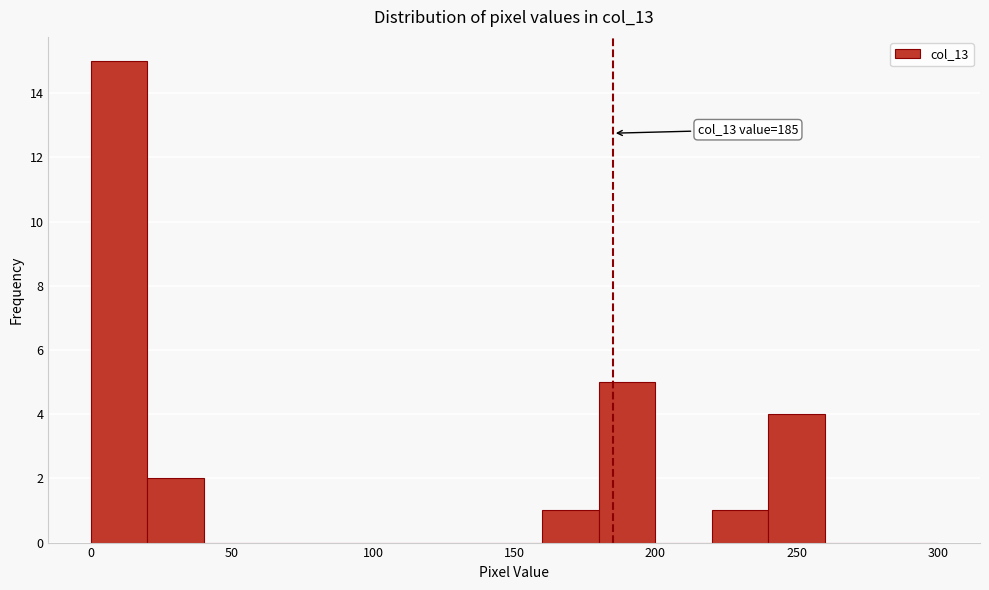

Over which range of the x-axis is the bar tallest?

0 to 20